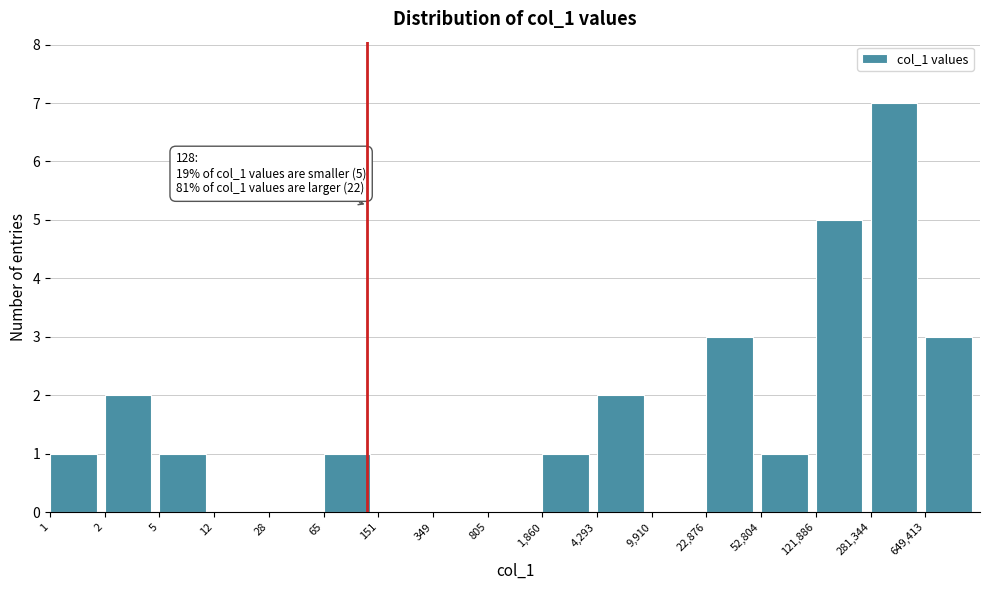

Reading left to right, list all the values displayed in this chart.

1=1	2=2	5=1	12=0	28=0	65=1	151=0	349=0	805=0	1,860=1	4,293=2	9,910=0	22,876=3	52,804=1	121,886=5	281,344=7	649,413=3